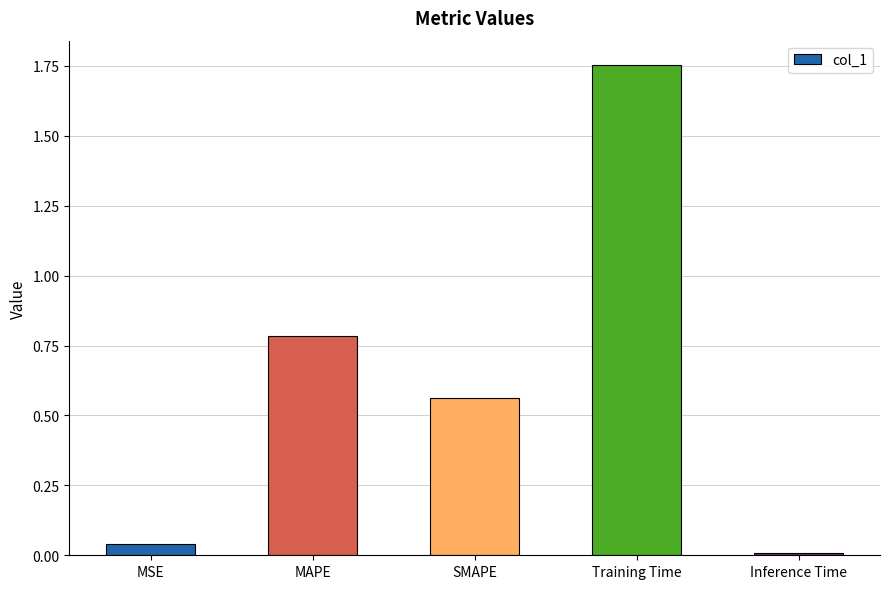

At which category does the chart reach its peak across all series?

Training Time